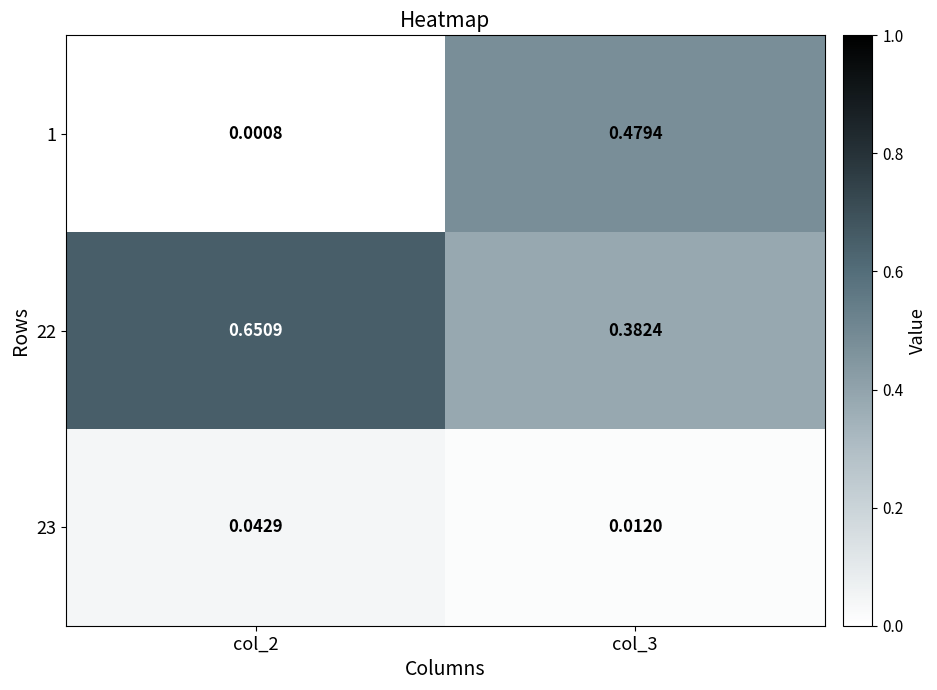

Is the value of 23 at col_3 greater than the value of 1 at col_3?

No